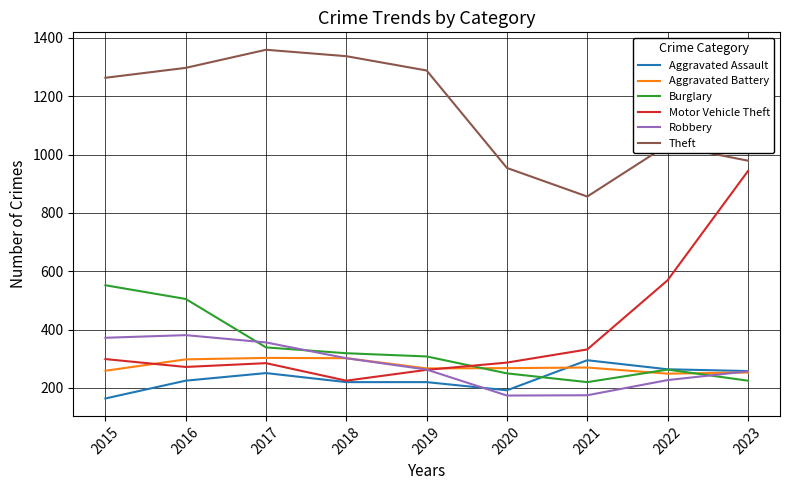

What are all the series names shown in the legend?

Aggravated Assault, Aggravated Battery, Burglary, Motor Vehicle Theft, Robbery, Theft